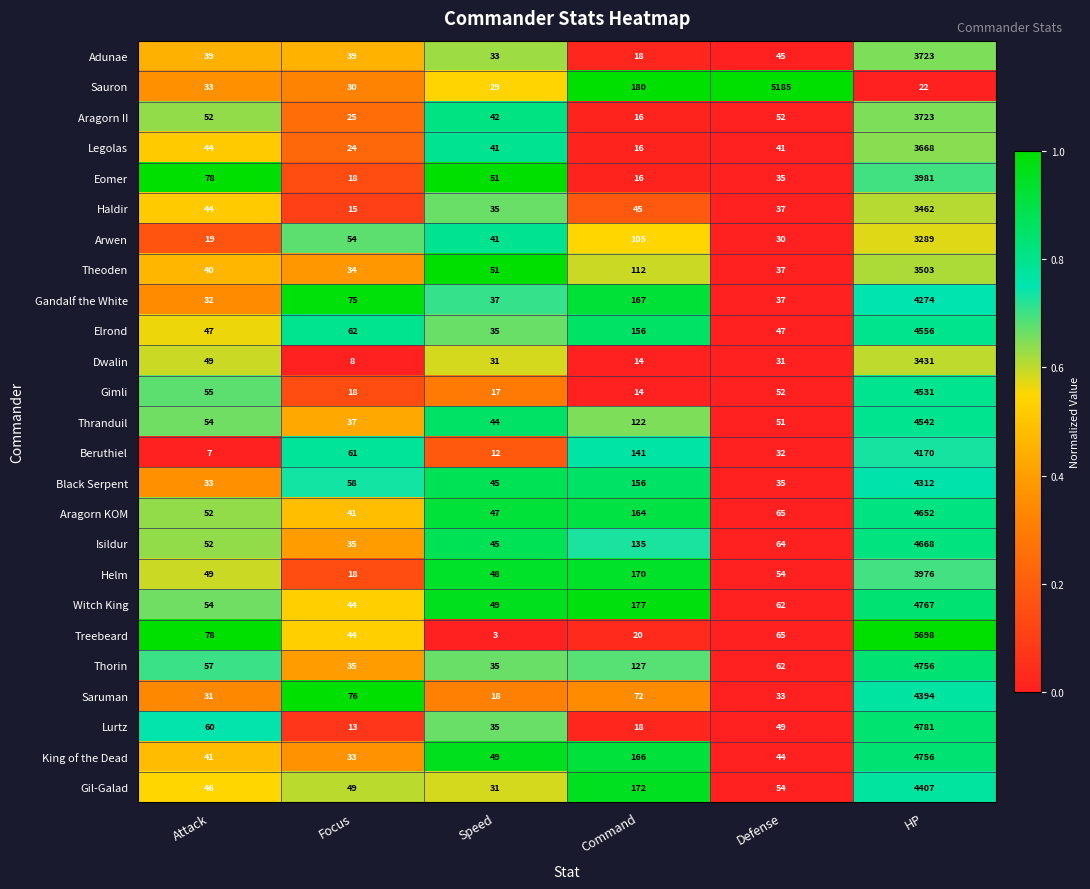

Which category has the highest value in the King of the Dead series?

HP